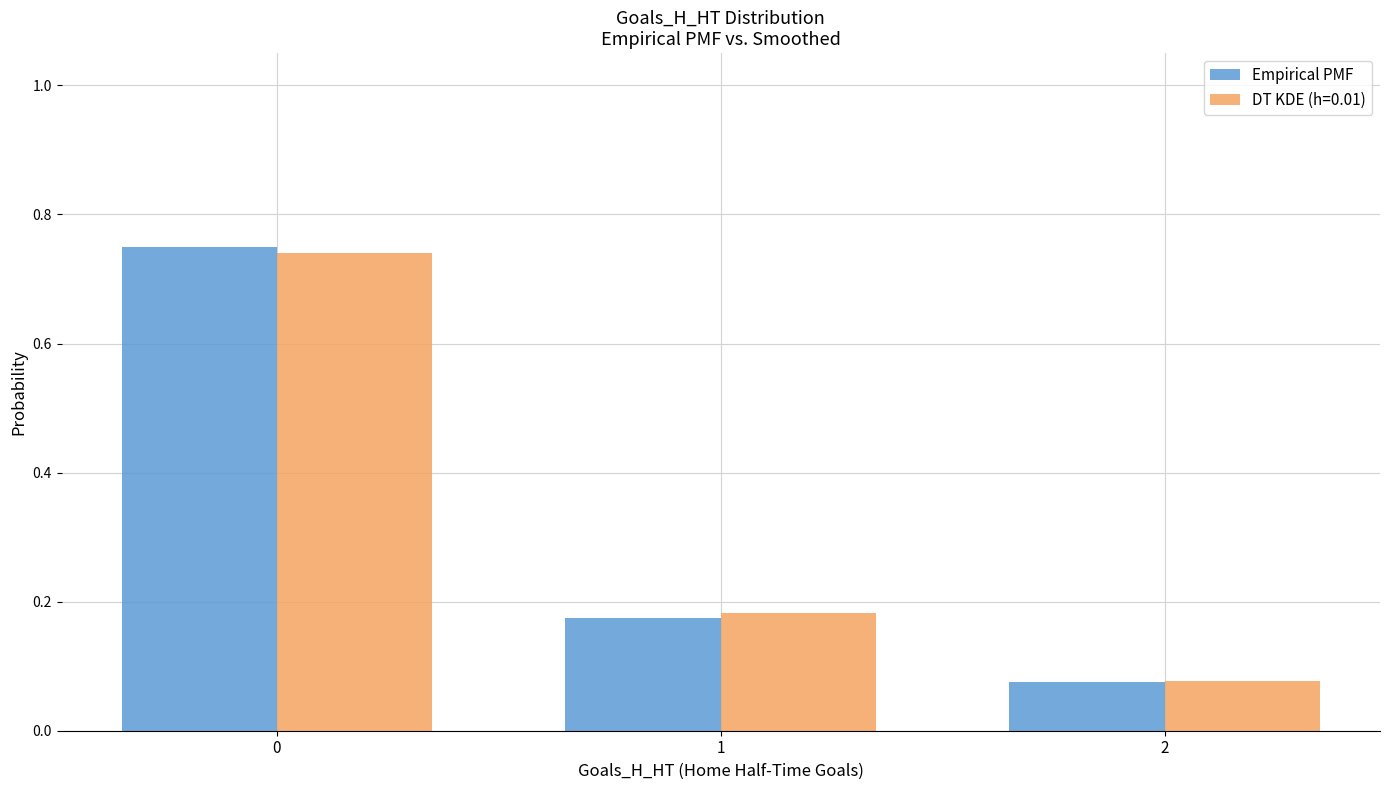

How many Empirical PMF values are between 0 and 1?

3